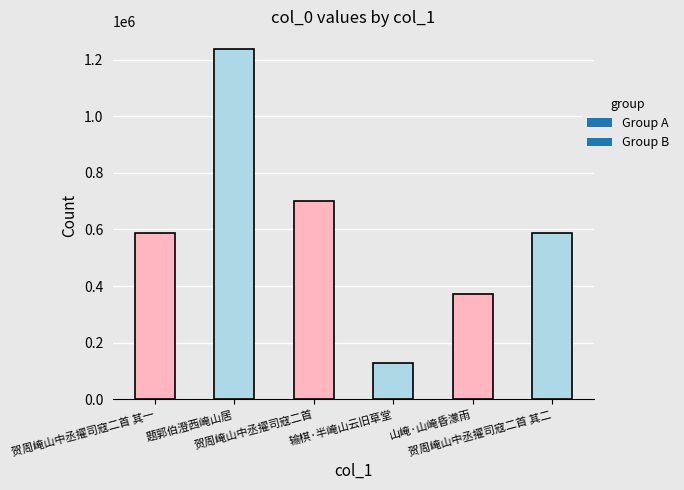

At which label does the data first exceed 585774?

题郭伯澄西崦山居